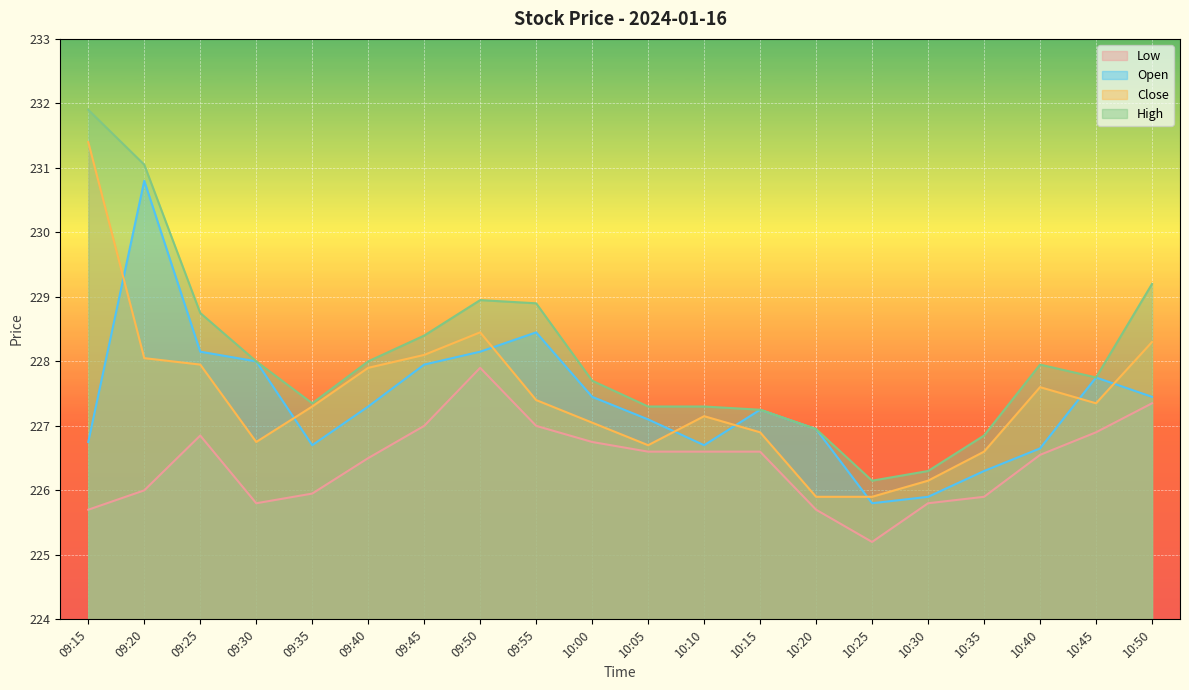

How many interior local valleys does the Open series have?

3